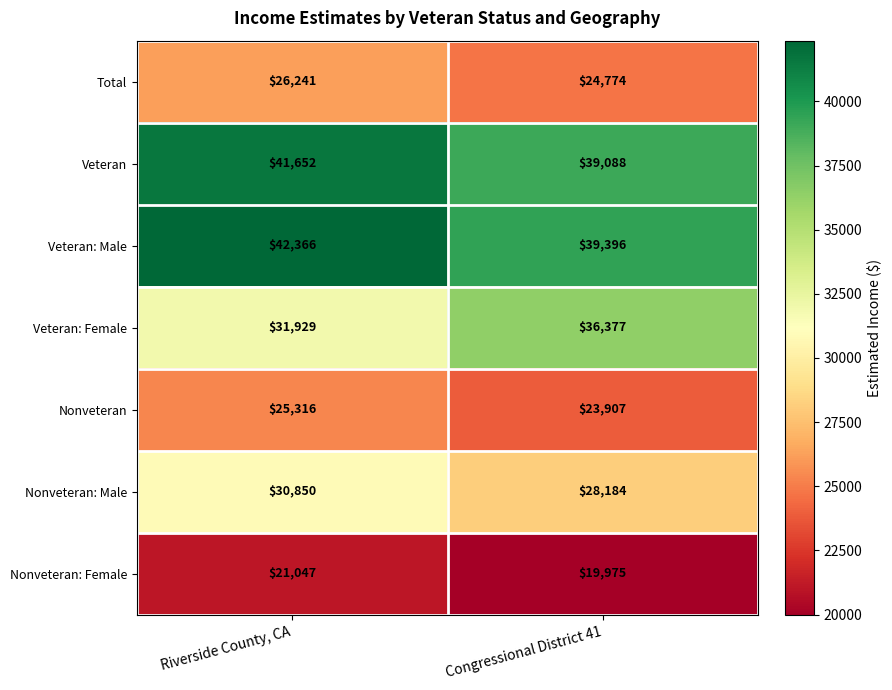

Read the Nonveteran: Female value at Riverside County, CA, to the nearest 100.

21000